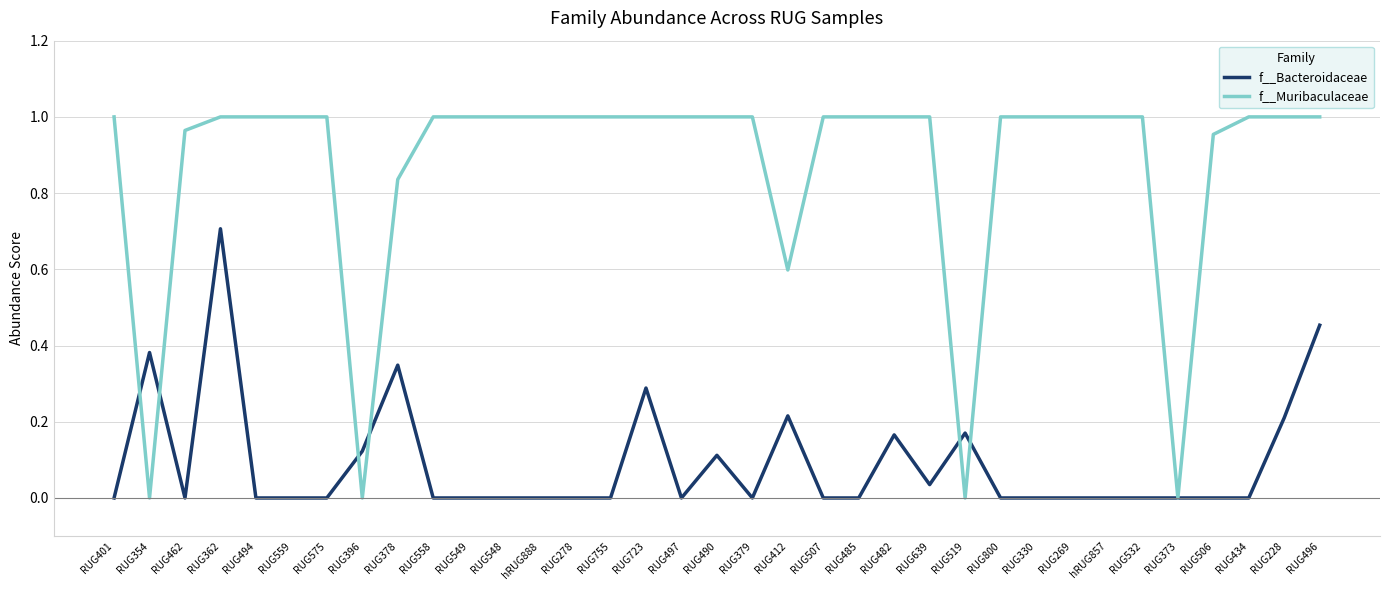

What is the average value of the f__Muribaculaceae series?

0.9